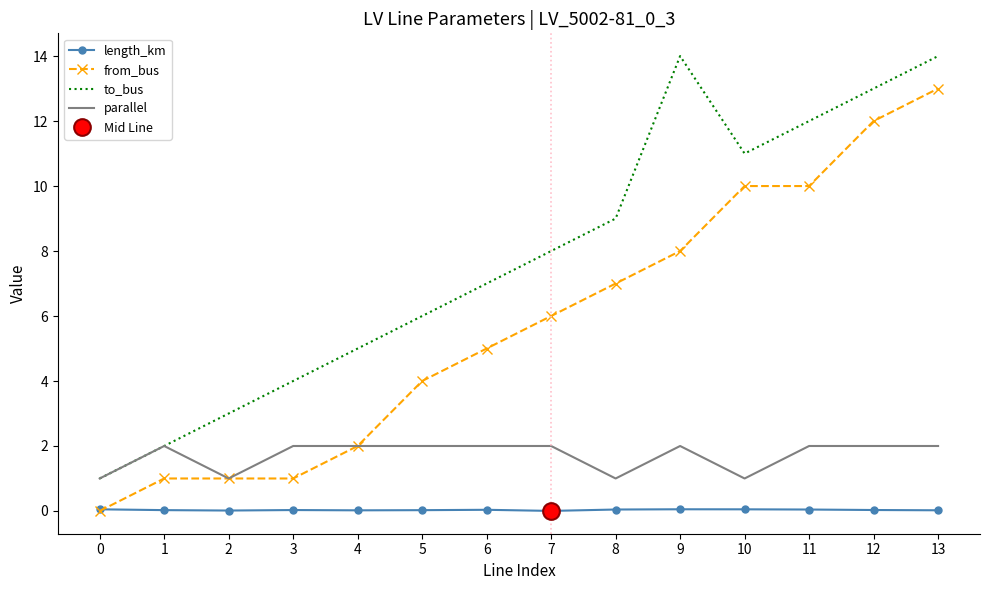

At which category does to_bus reach its first local peak?

9